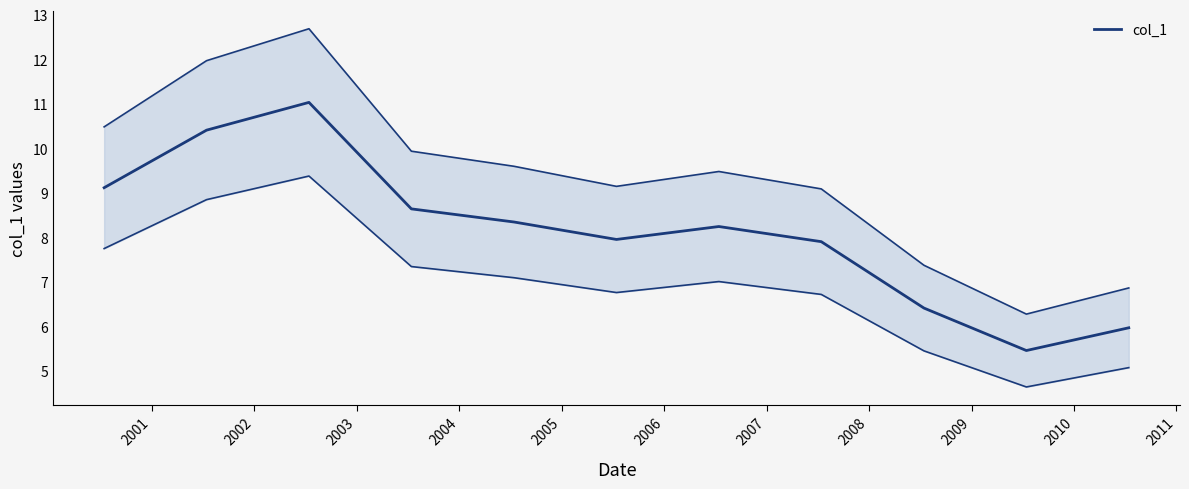

Which has a higher value, 2003 or 2004?

2003